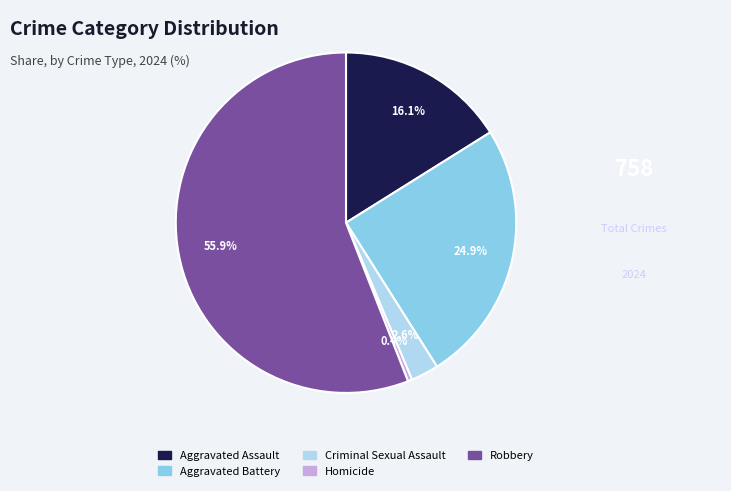

Between Homicide and Robbery, which is larger?

Robbery